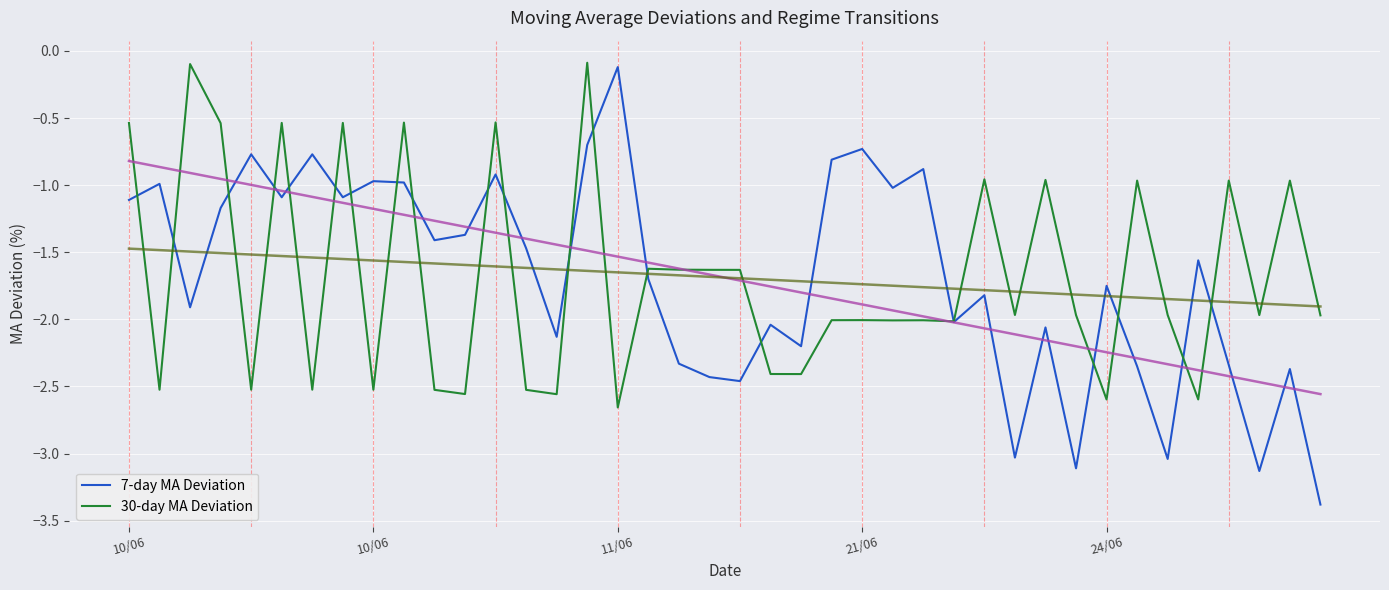

Where is the first local maximum for 7-day MA Deviation?

10/06